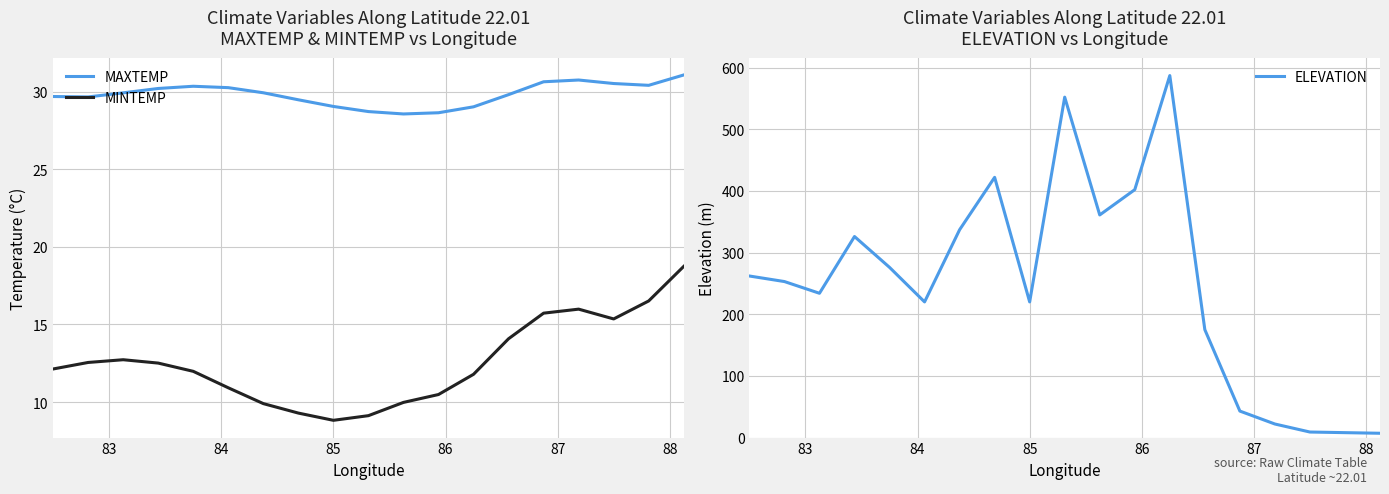

True or false: MAXTEMP and MINTEMP intersect in this chart.

False